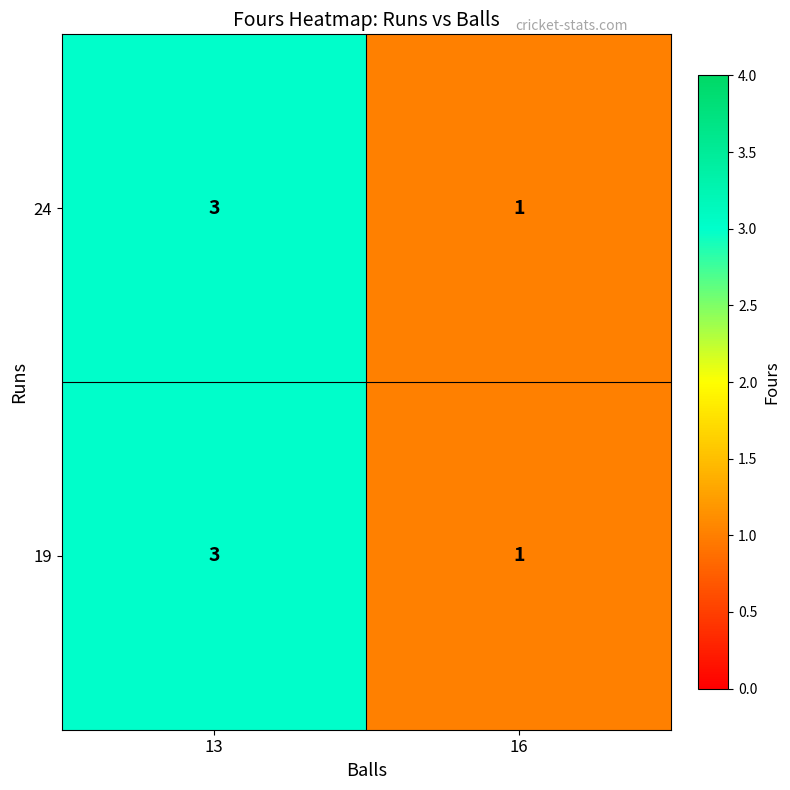

Reading right to left, list all the values displayed in this chart.

24: 16=1	13=3
19: 16=1	13=3